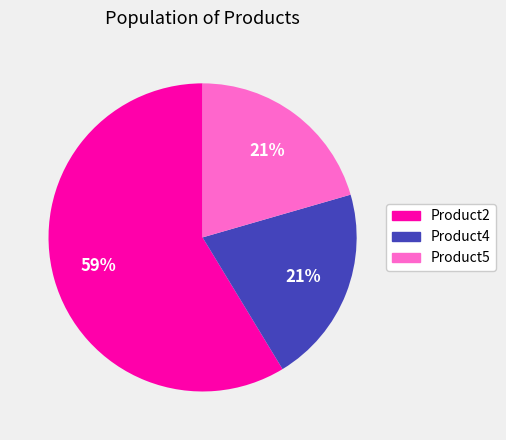

Which has a higher value, Product5 or Product2?

Product2